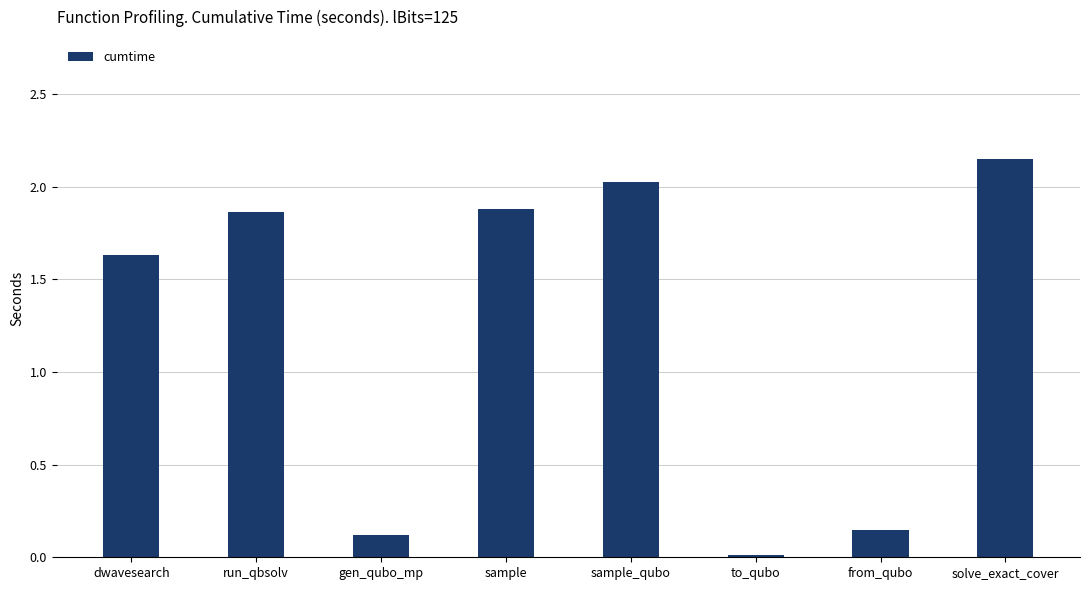

Are the bars grouped side by side (vs. stacked)?

No